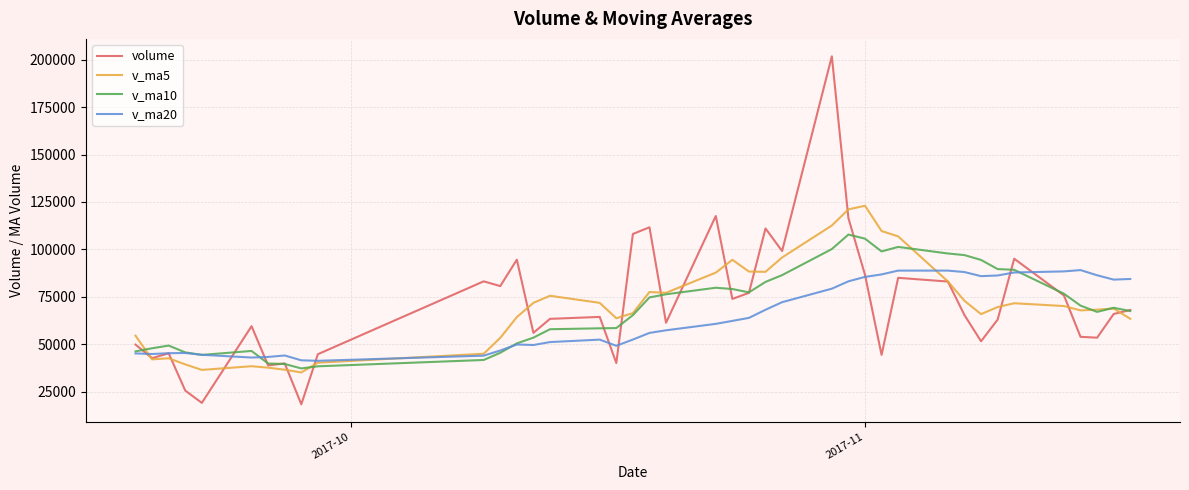

Rank the series by their maximum value, from highest to lowest.

volume, v_ma5, v_ma10, v_ma20